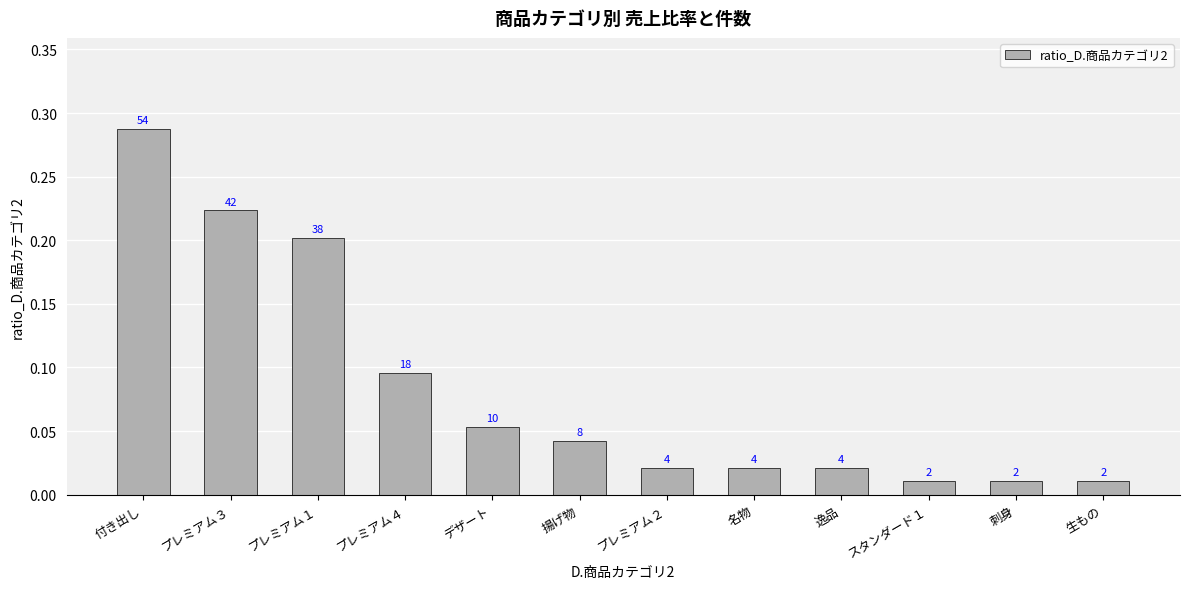

Reading right to left, extract all data points from this chart.

生もの=0.0	刺身=0.0	スタンダード１=0.0	逸品=0.0	名物=0.0	プレミアム２=0.0	揚げ物=0.0	デザート=0.1	プレミアム４=0.1	プレミアム１=0.2	プレミアム３=0.2	付き出し=0.3